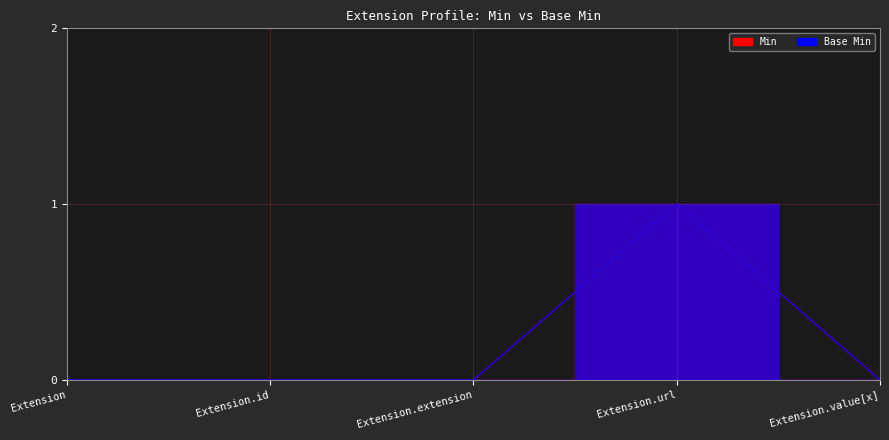

What is the label of the 5th point from the left?

Extension.value[x]